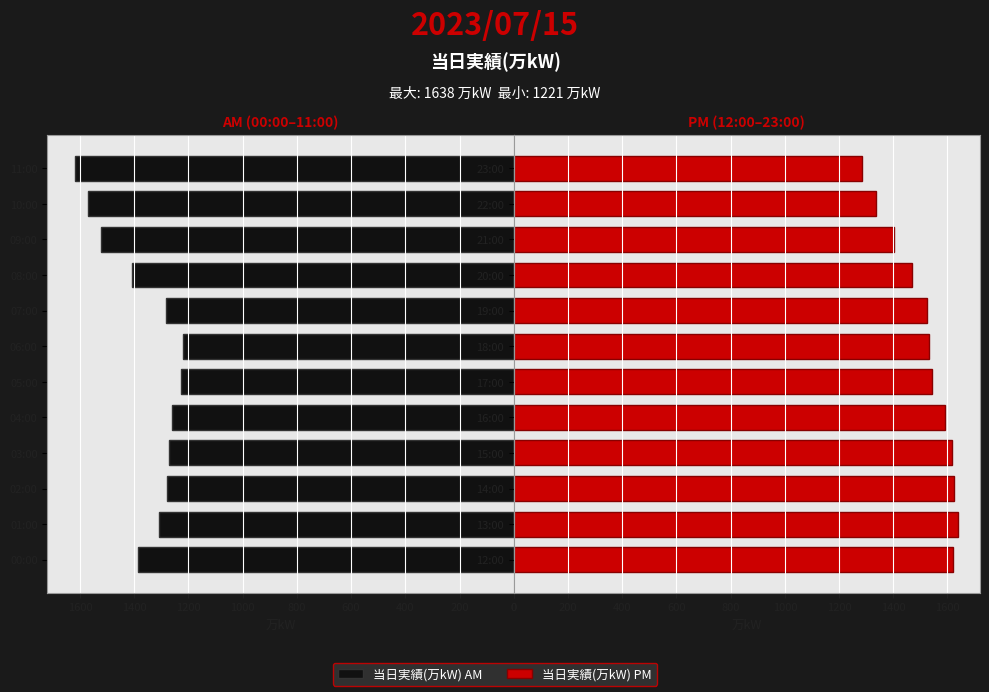

True or false: 当日実績(万kW) PM has a value of 2648 at 12:00.

False